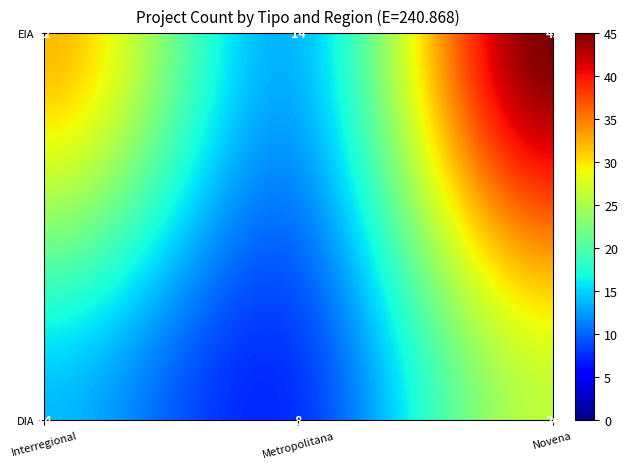

What is the maximum value shown in the chart?

45